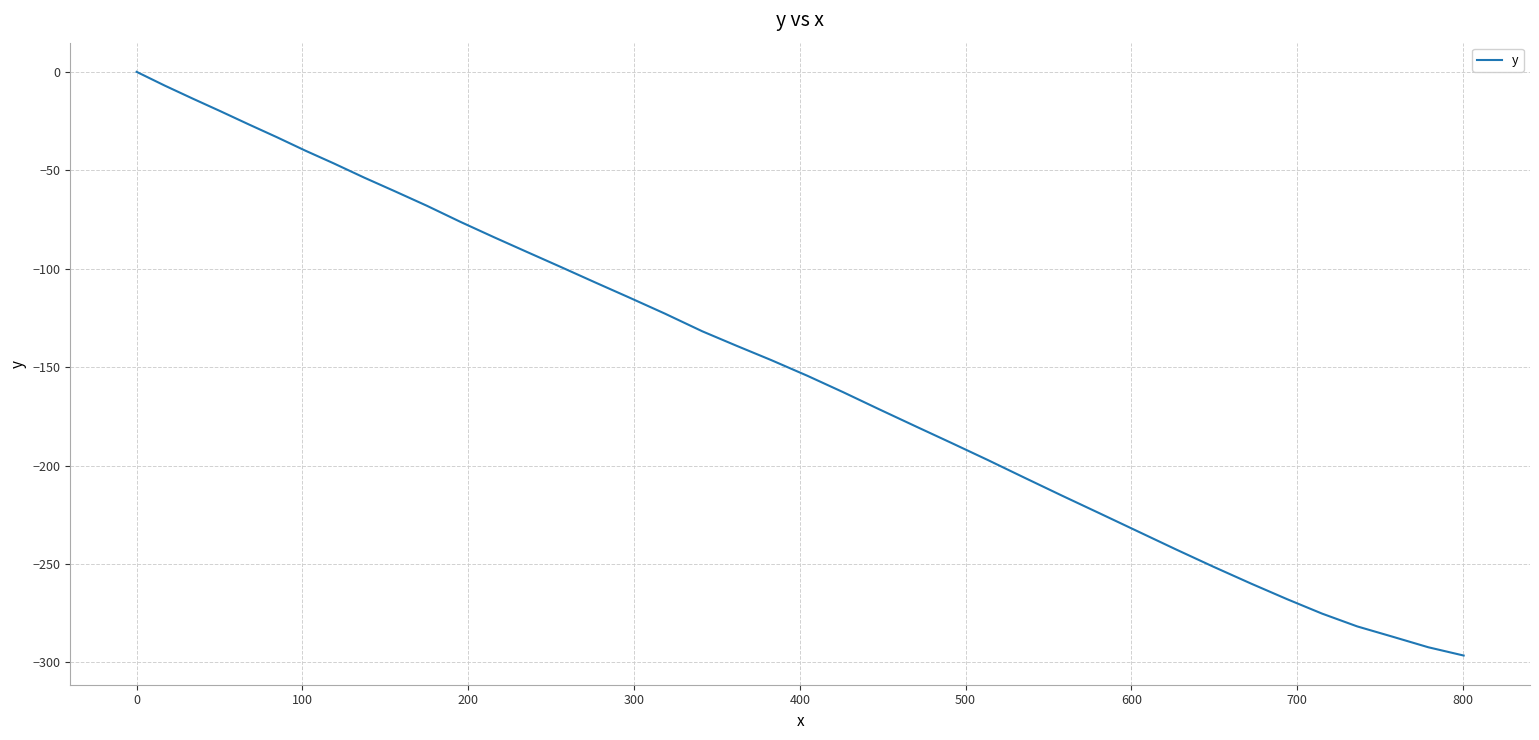

What is the difference between the maximum and minimum values?

296.5